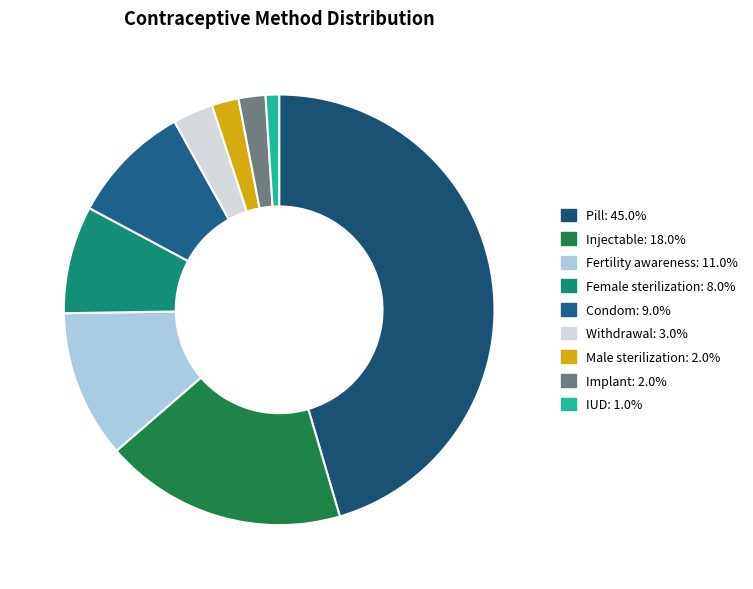

To the nearest percent, what is the average slice percentage?

11%